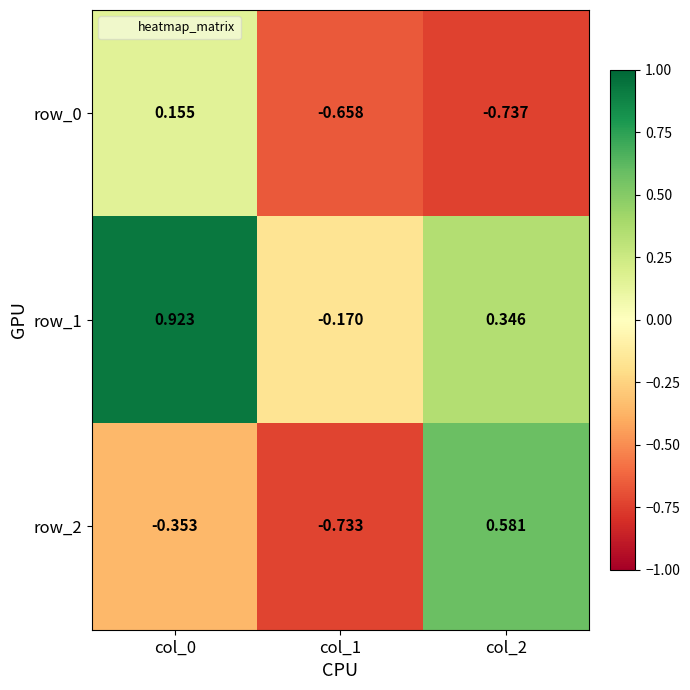

Is it true that row_1 equals 0.9 at col_0?

True